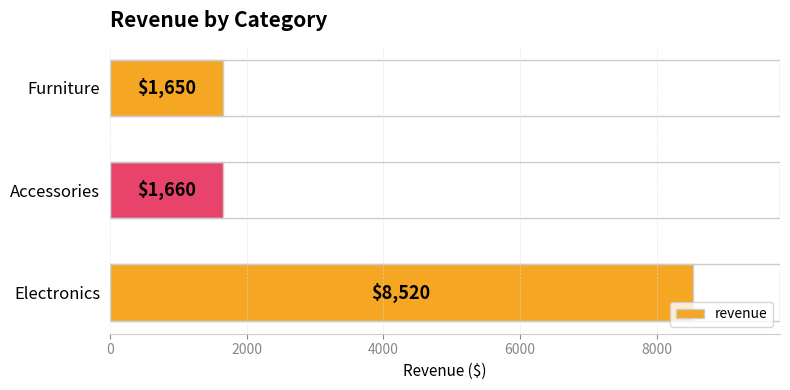

What is the change in value from Electronics to Furniture?

-6870